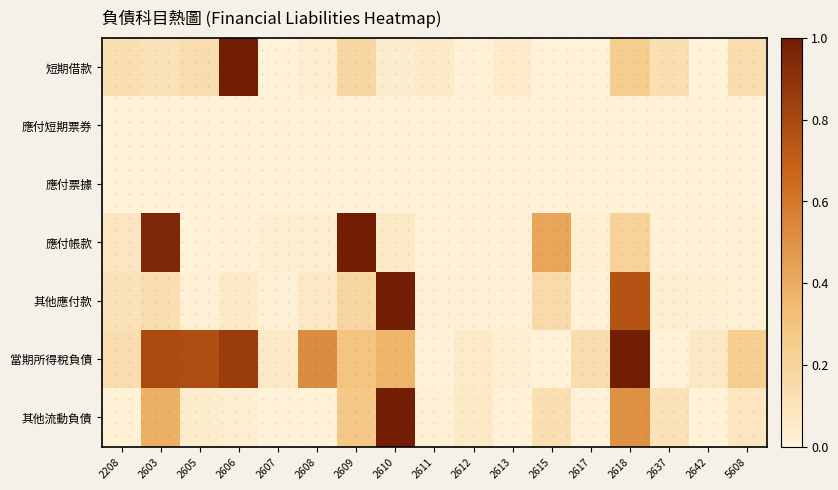

Between 2607 and 2611, which series saw the biggest shift?

短期借款